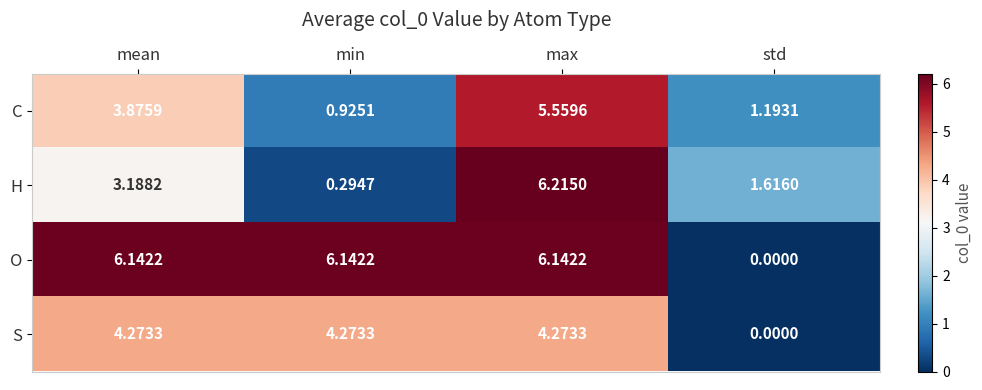

Where is S nearest to the value 2?

std